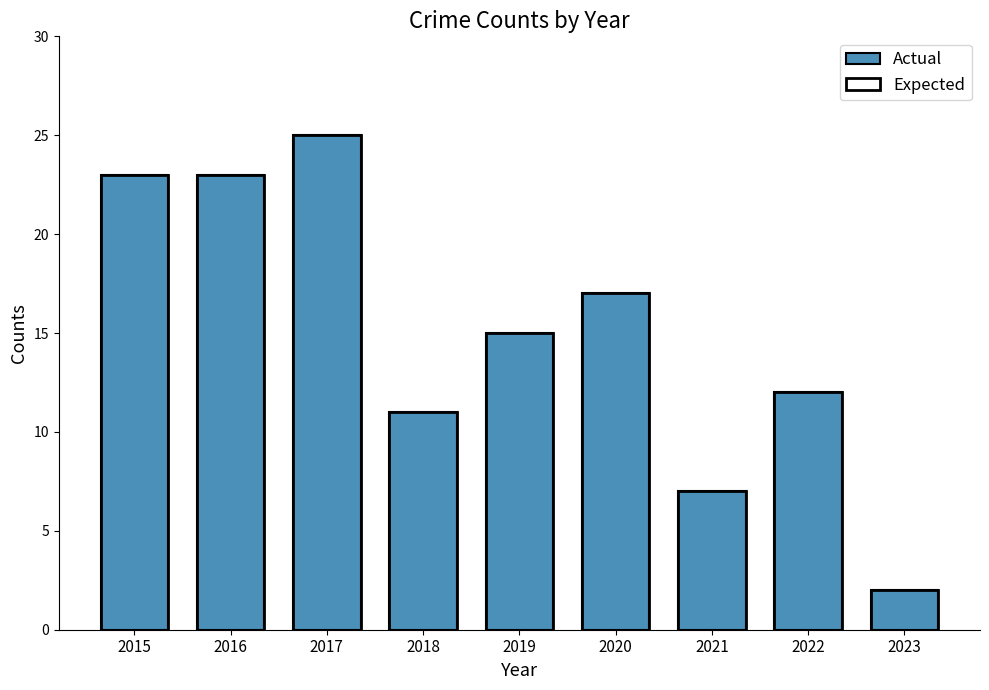

What is the average value of the Expected series?

15